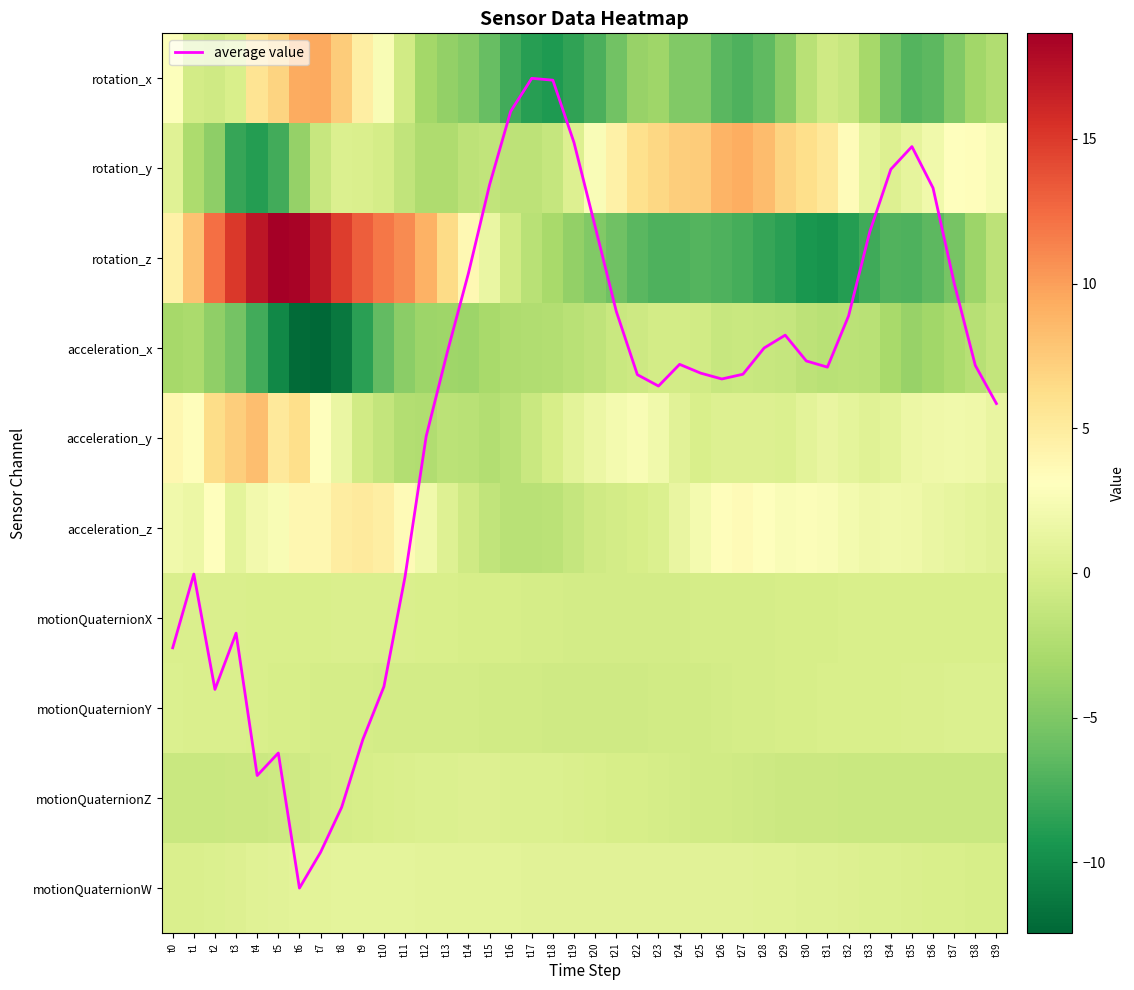

Is it true that motionQuaternionY equals -0.3 at t28?

False